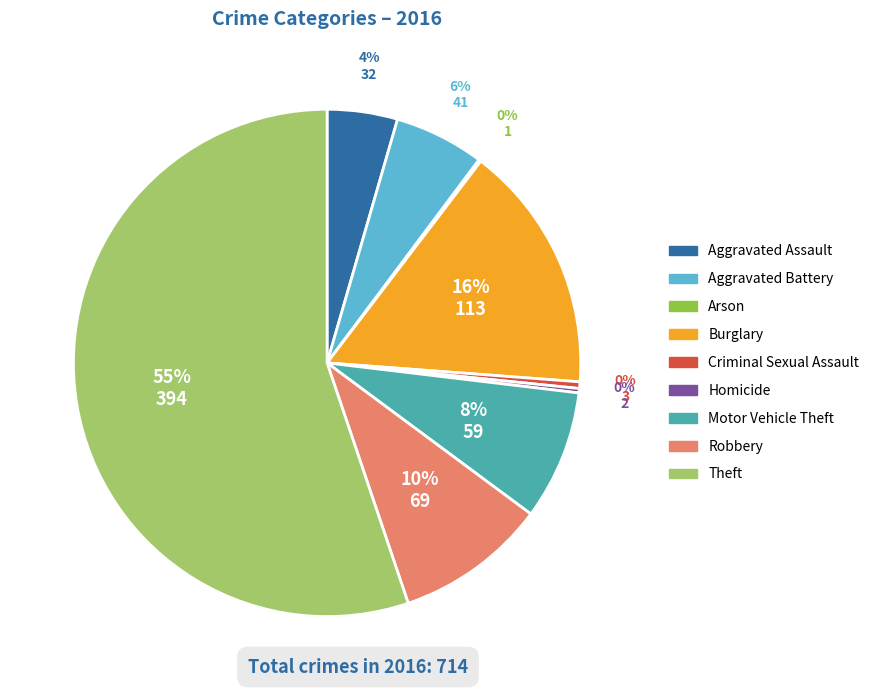

Is the sum of Burglary and Criminal Sexual Assault greater than half?

No